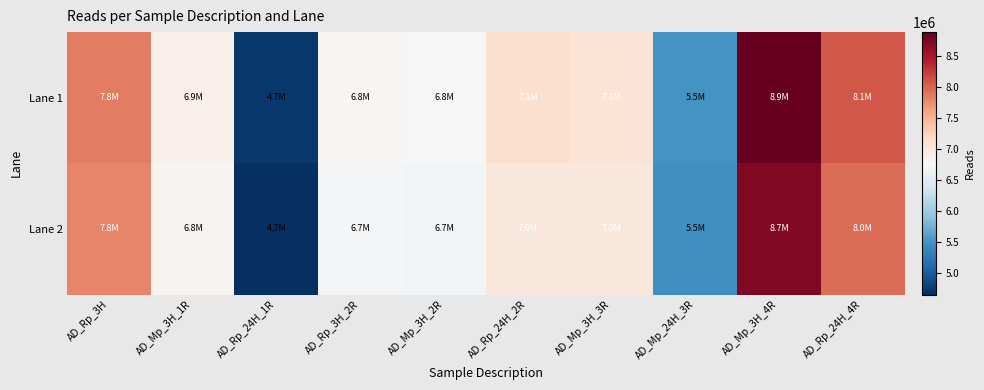

At how many categories does at least one series exceed 5197425?

9